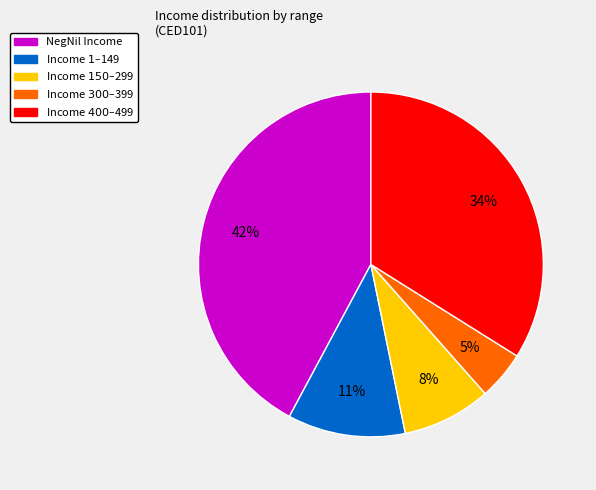

To the nearest percent, what is the average slice percentage?

20%